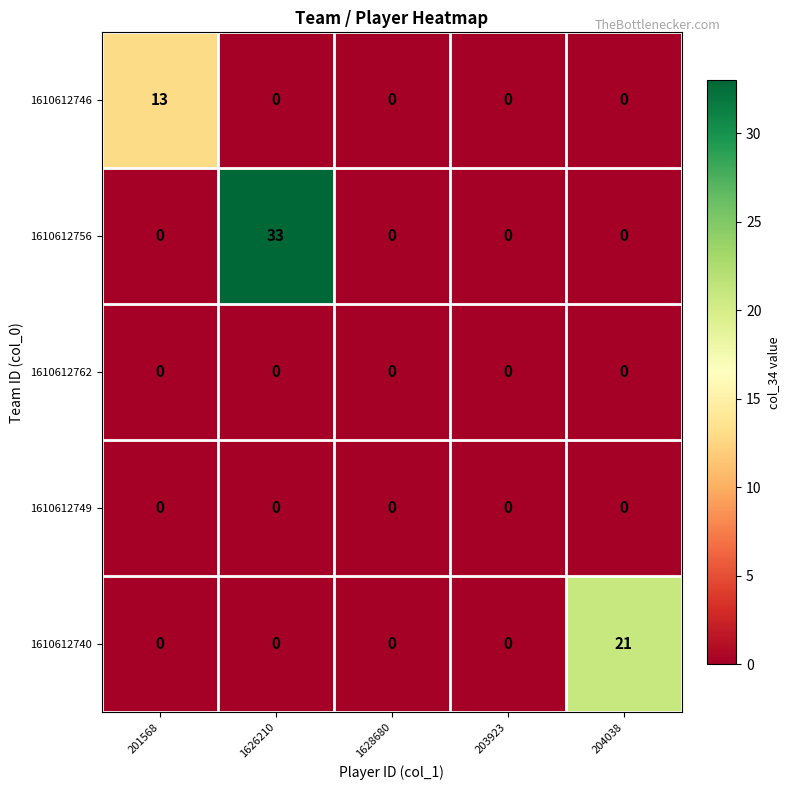

Between 1626210 and 1628680, which series saw the biggest shift?

1610612756